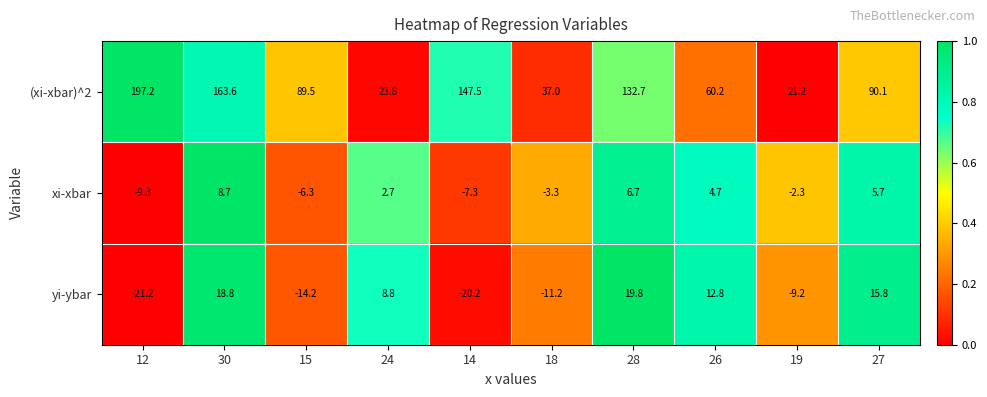

Which label corresponds to the smallest value in the chart?

12